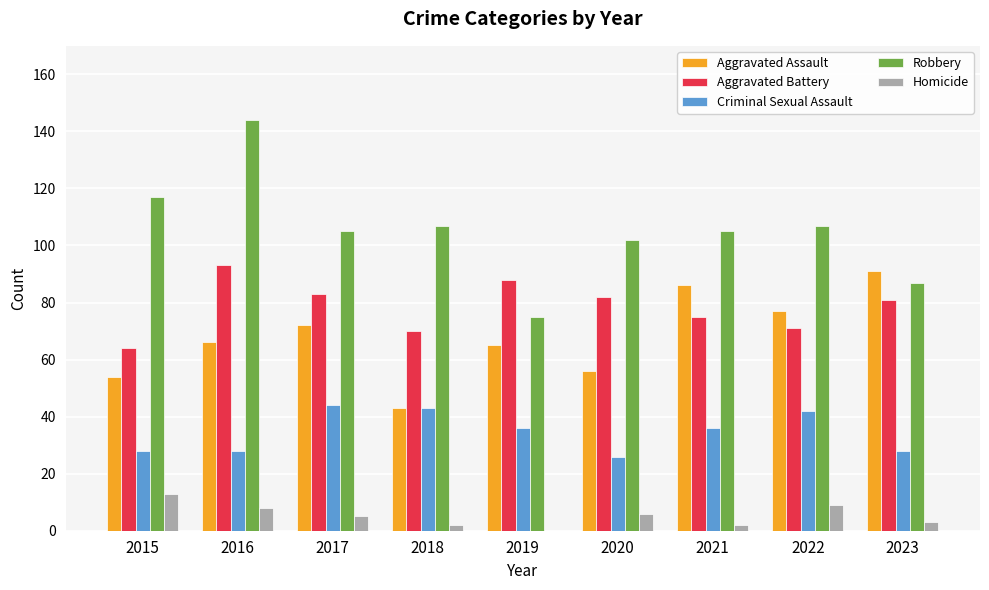

What is the maximum value for Homicide?

13